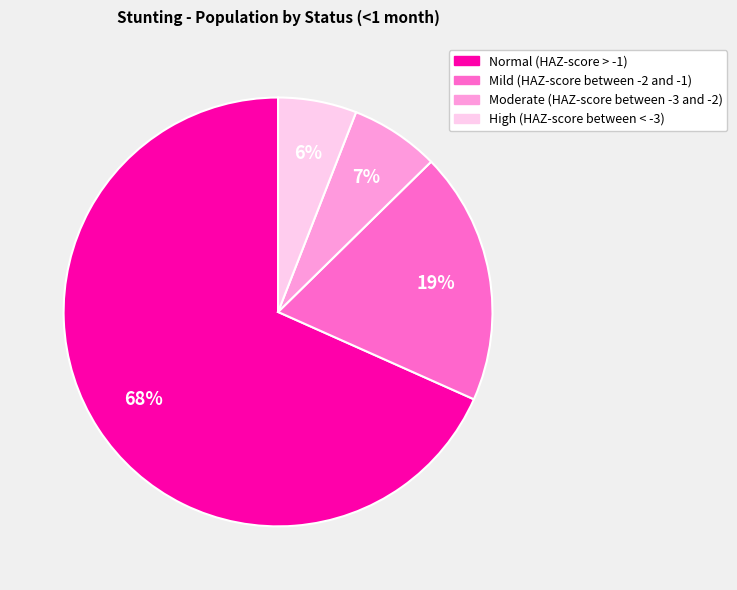

Count the number of slices in the pie.

4